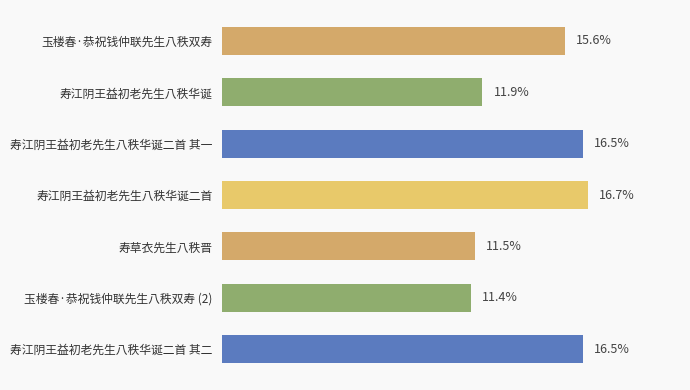

Which has a higher value, 寿江阴王益初老先生八秩华诞 or 玉楼春·恭祝钱仲联先生八秩双寿?

玉楼春·恭祝钱仲联先生八秩双寿